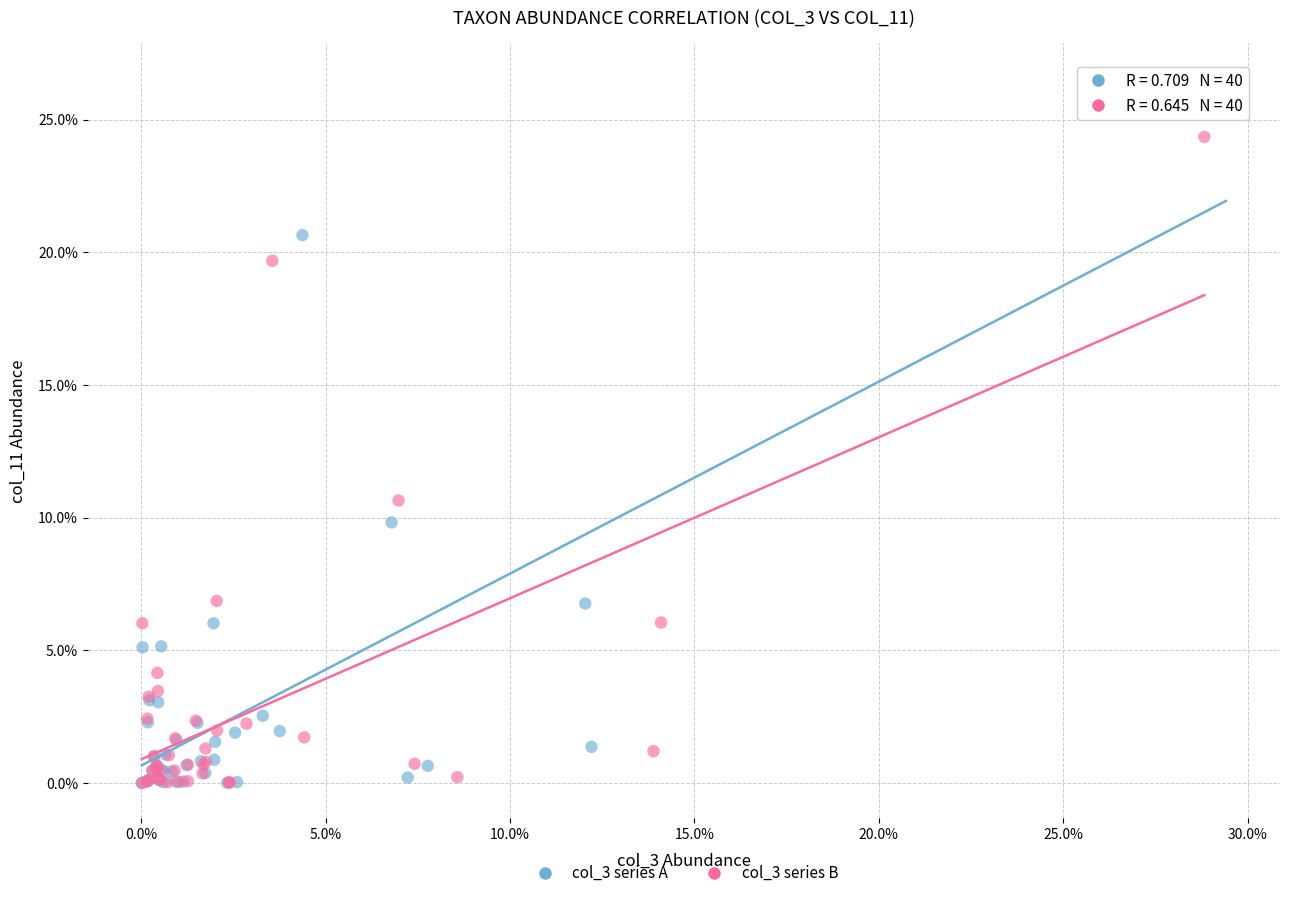

What are all the series names shown in the legend?

col_3 series A, col_3 series B